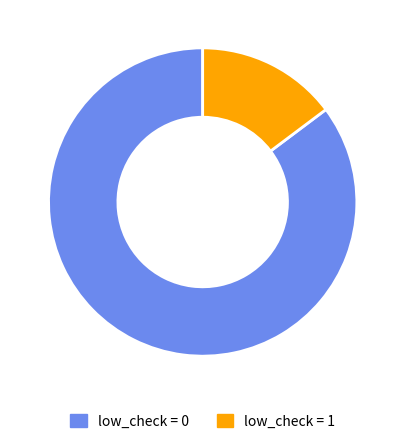

Combined, do low_check = 1 and low_check = 0 account for over 50%?

Yes